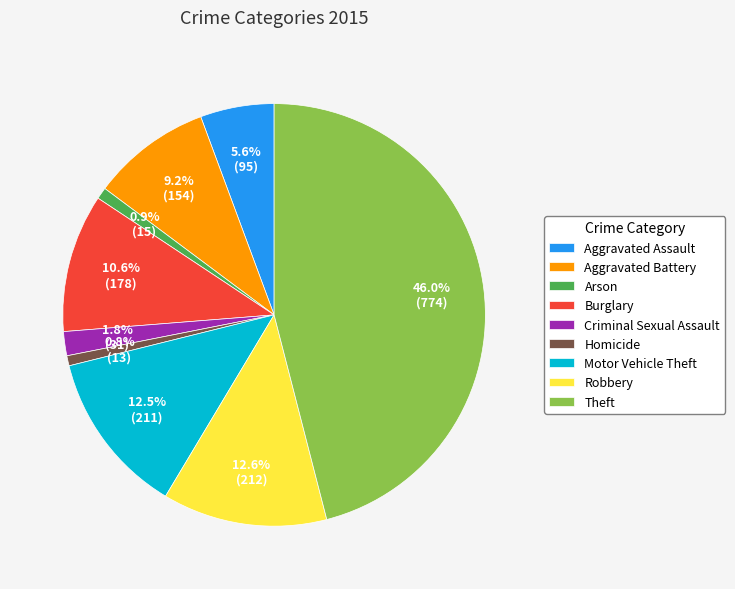

Combined, what portion of the pie is Criminal Sexual Assault and Arson?

2.7%